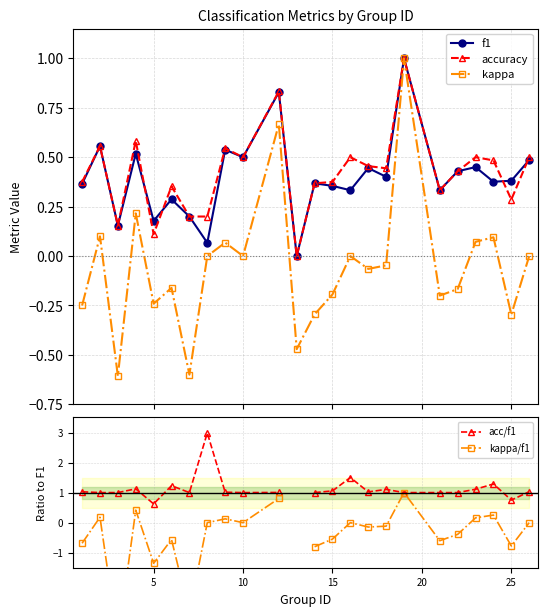

Is this an area chart (filled region under the line)?

No